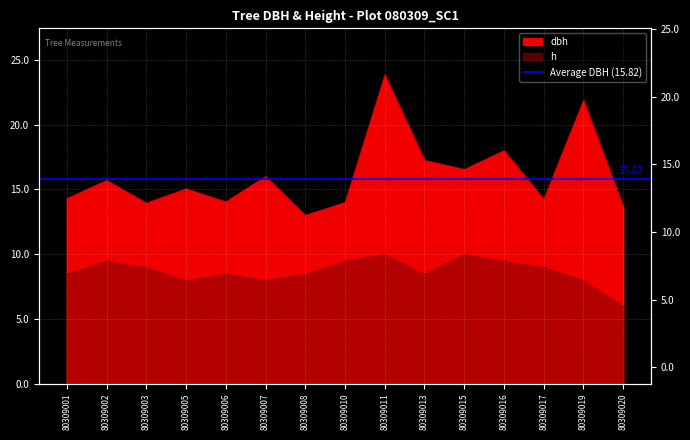

Which series changed the most between 80309001 and 80309005?

dbh